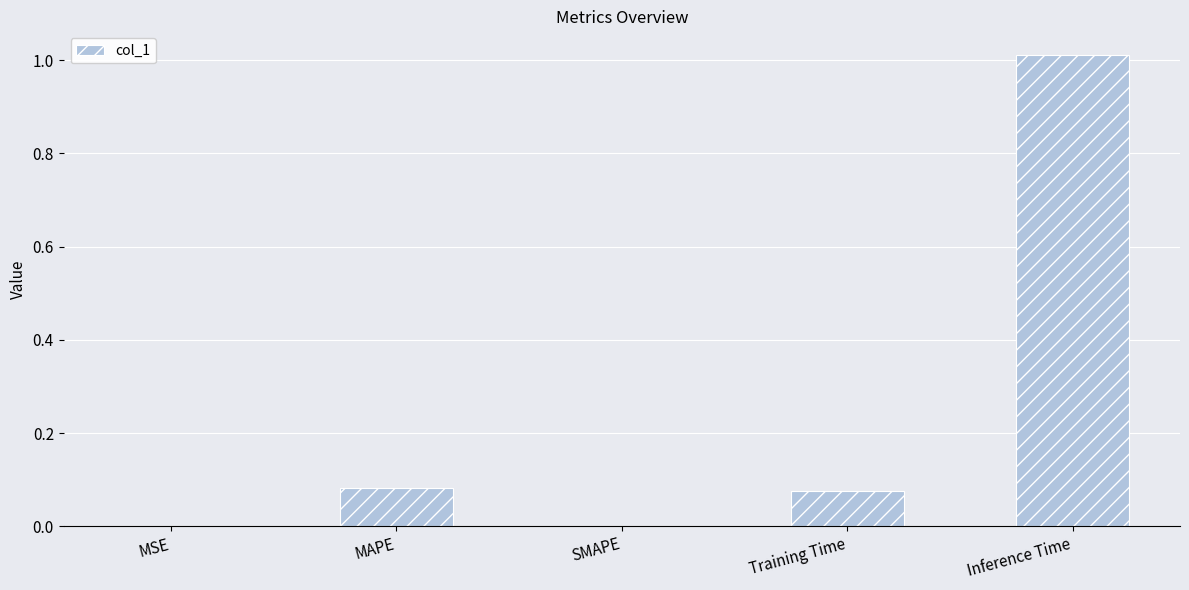

Are the bars horizontal?

No